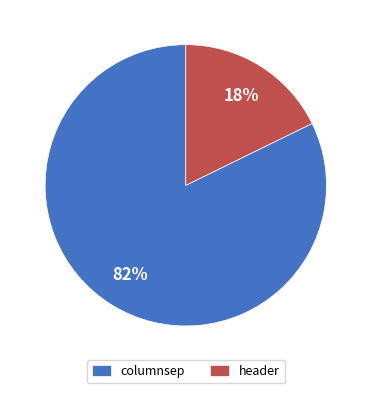

To the nearest percent, what is the combined percentage of columnsep and header?

100%